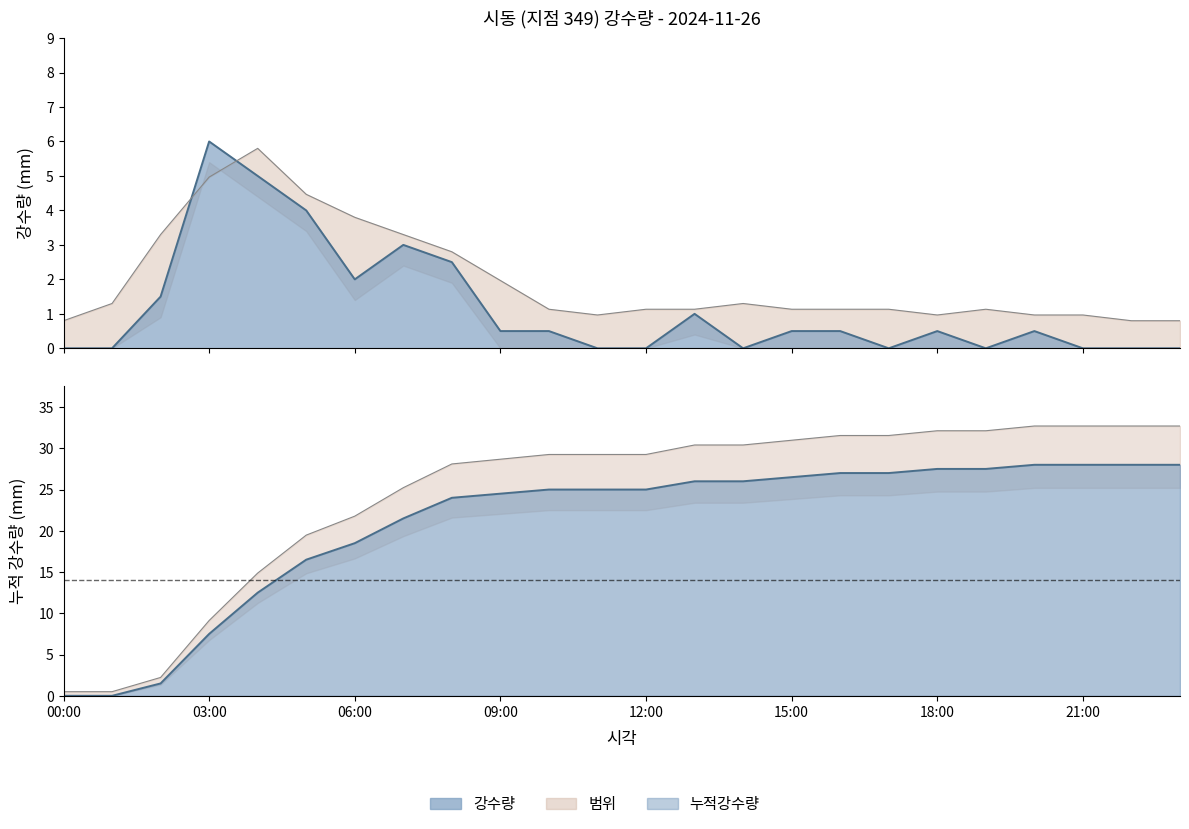

Rank the categories by value from lowest to highest.

00:00, 01:00, 11:00, 12:00, 14:00, 17:00, 19:00, 21:00, 22:00, 23:00, 09:00, 10:00, 15:00, 16:00, 18:00, 20:00, 13:00, 02:00, 06:00, 08:00, 07:00, 05:00, 04:00, 03:00